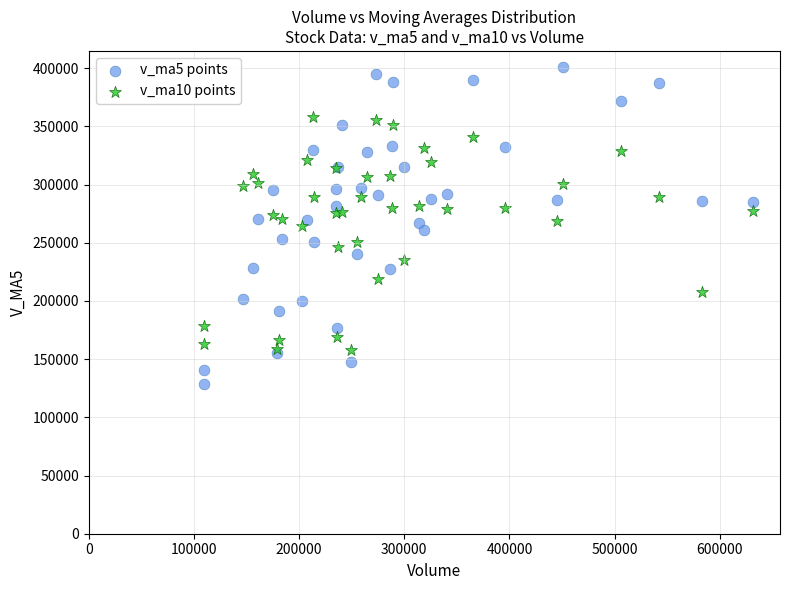

Which series reaches the maximum Y coordinate?

v_ma5 points